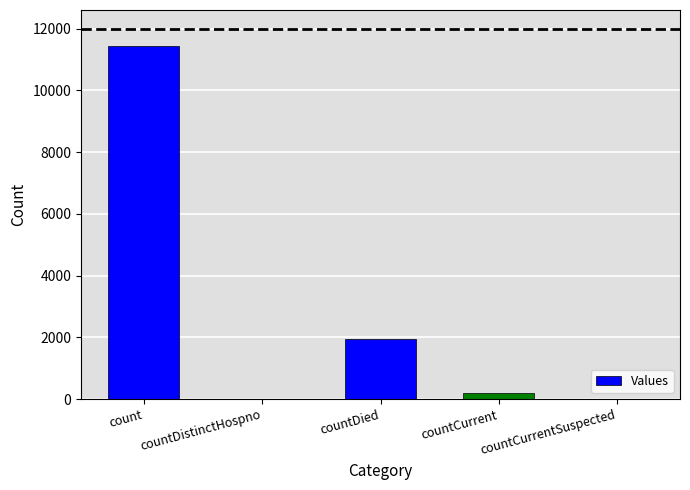

Reading right to left, extract all data points from this chart.

0	211	1948	0	11420